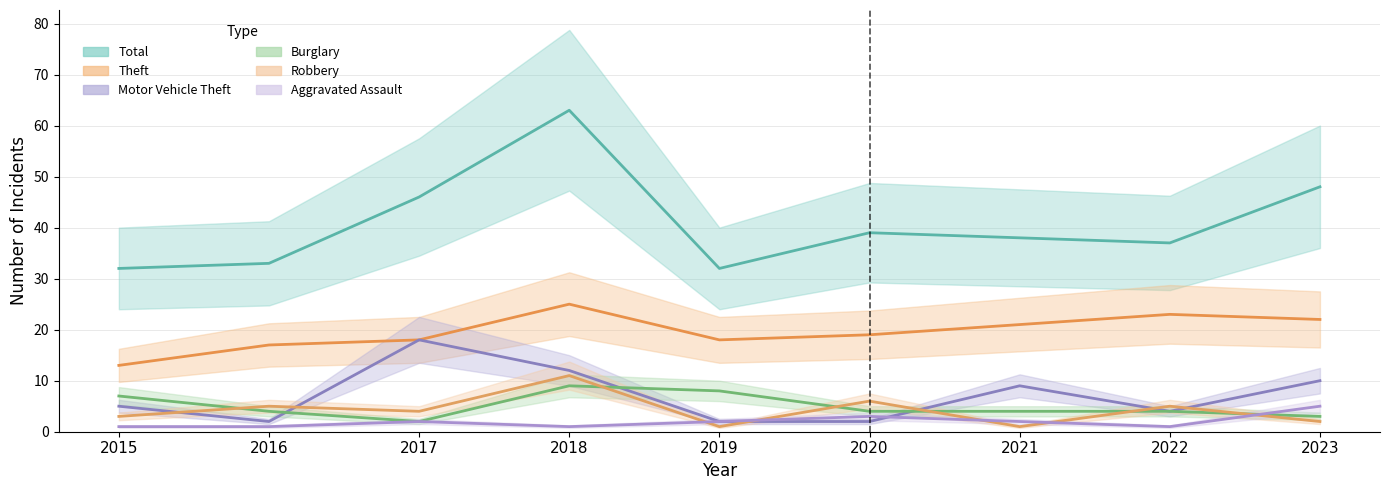

True or false: Motor Vehicle Theft and Theft intersect in this chart.

False